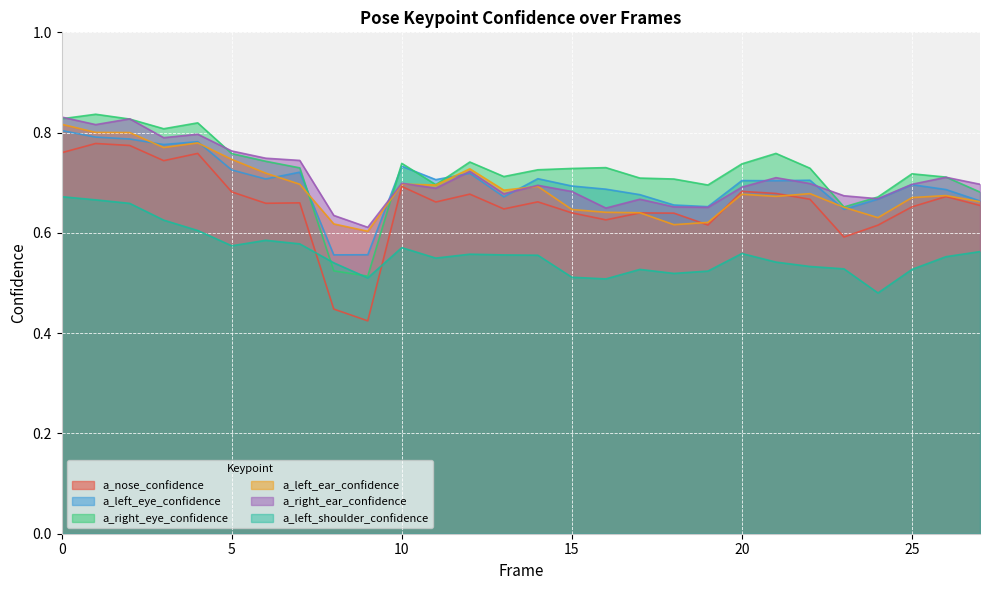

In a_nose_confidence, how many points are lower than both neighbors (excluding endpoints)?

8